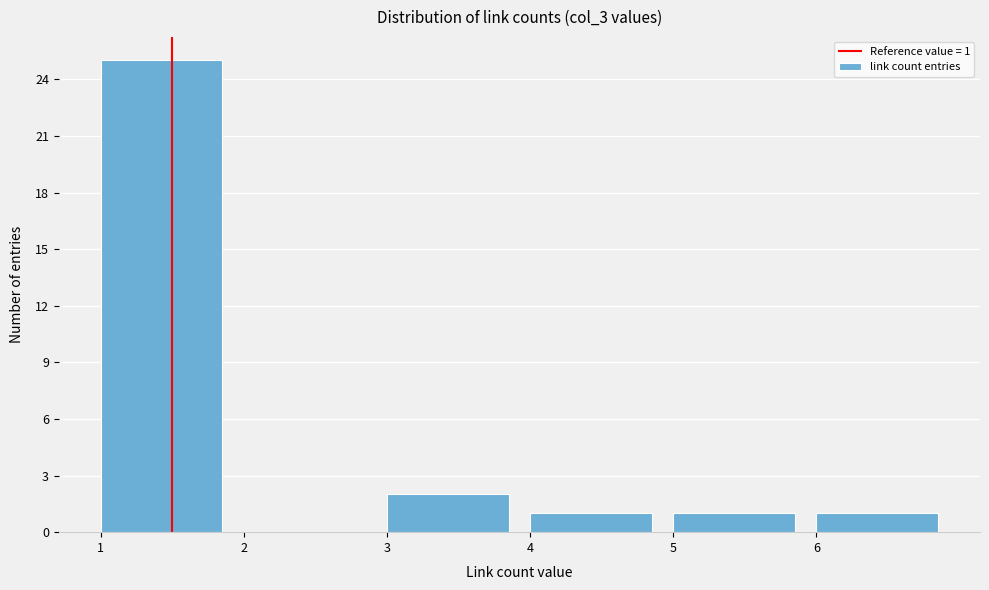

Over which range of the x-axis is the bar tallest?

1 to 2